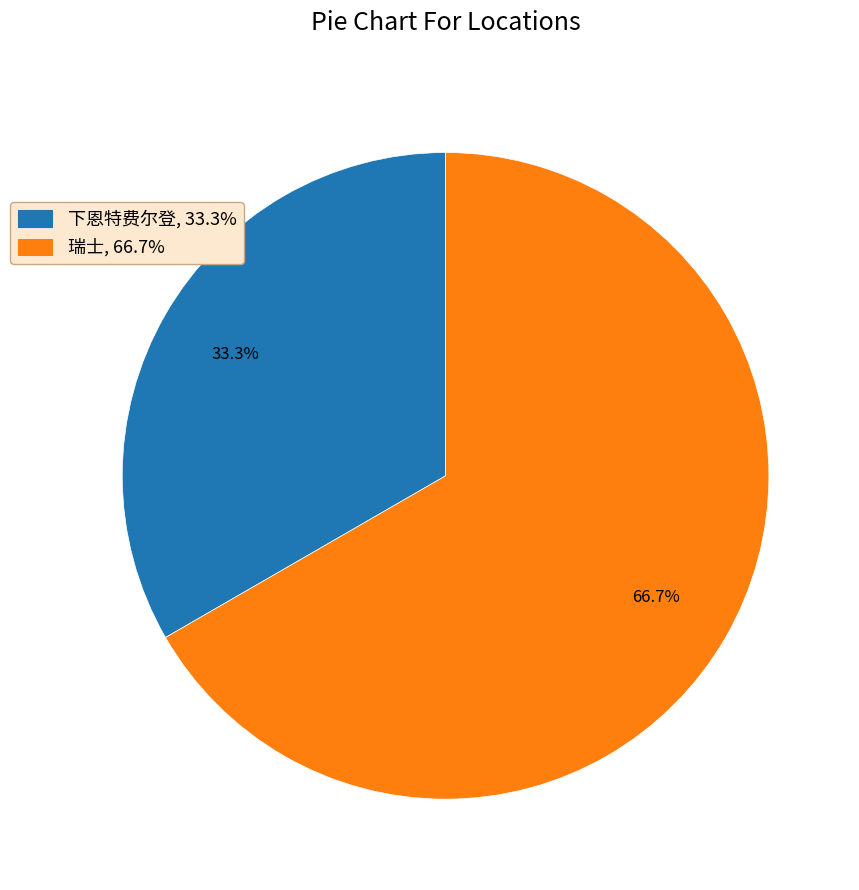

To the nearest percent, what is the average slice percentage?

50%